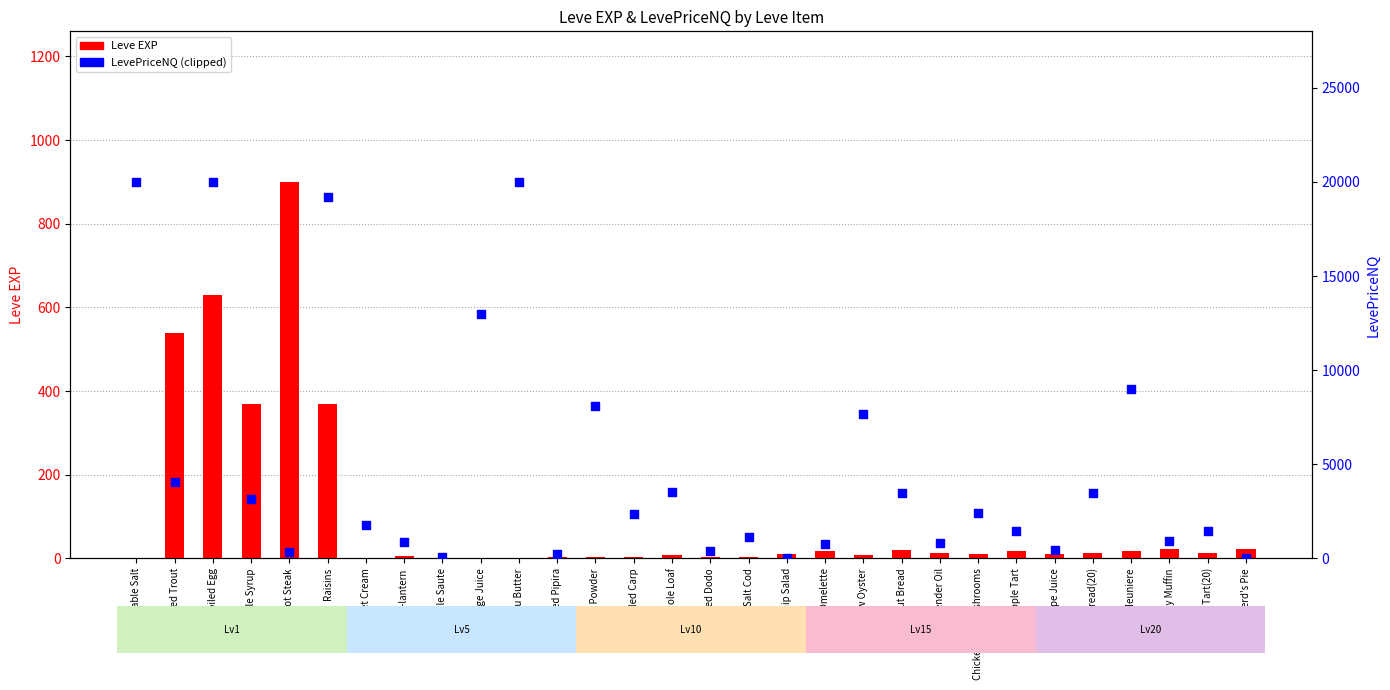

Which series contains the lowest Y value?

LevePriceNQ (clipped at 20000)